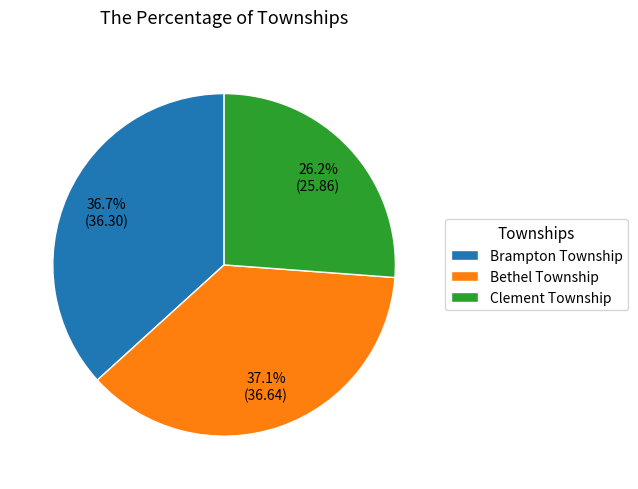

To the nearest percent, what percentage of the pie is Brampton Township?

37%